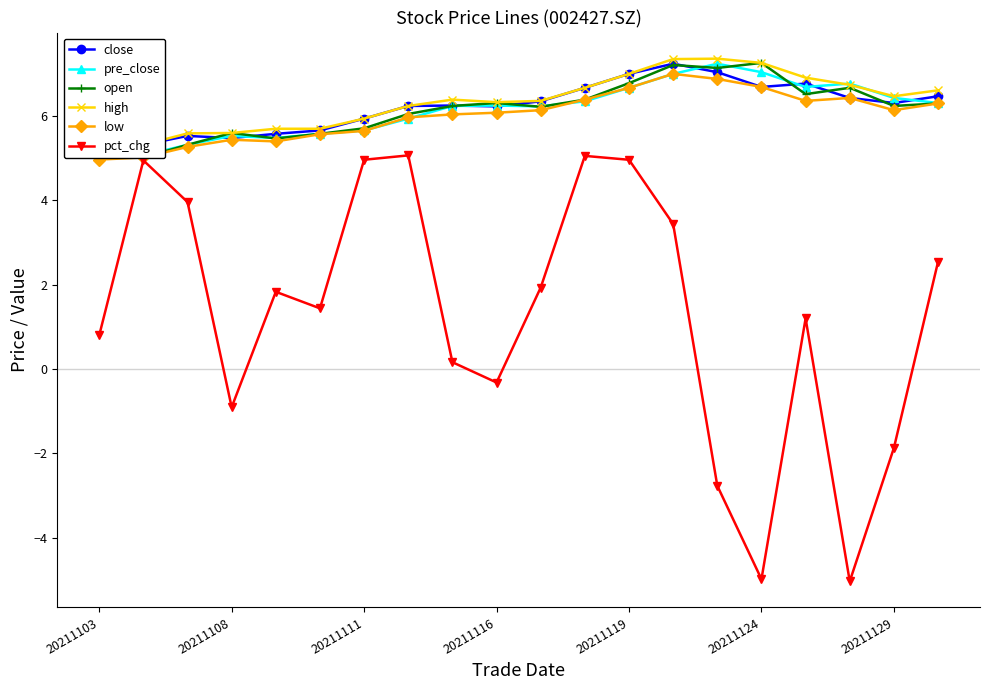

At how many categories does at least one series exceed 3?

20